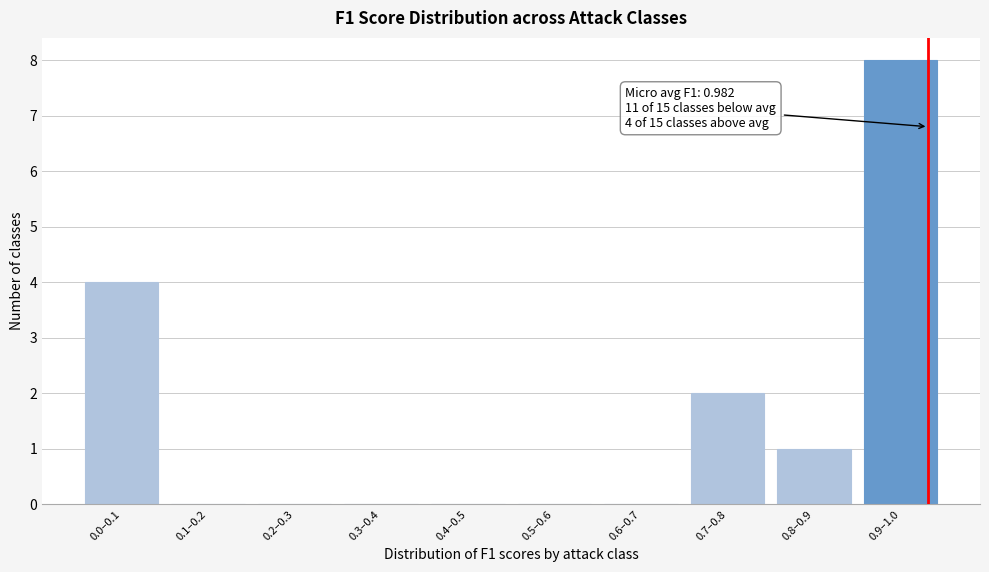

Reading left to right, transcribe all the data shown in this chart.

0.0–0.1=4	0.1–0.2=0	0.2–0.3=0	0.3–0.4=0	0.4–0.5=0	0.5–0.6=0	0.6–0.7=0	0.7–0.8=2	0.8–0.9=1	0.9–1.0=8